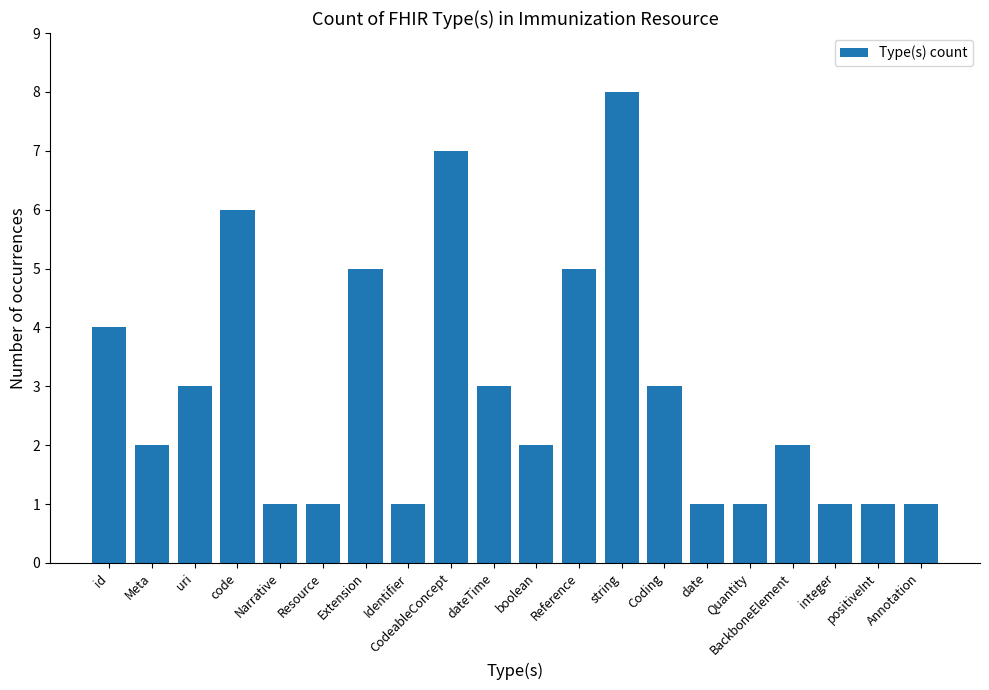

Reading right to left, list all the values displayed in this chart.

Annotation=1	positiveInt=1	integer=1	BackboneElement=2	Quantity=1	date=1	Coding=3	string=8	Reference=5	boolean=2	dateTime=3	CodeableConcept=7	Identifier=1	Extension=5	Resource=1	Narrative=1	code=6	uri=3	Meta=2	id=4